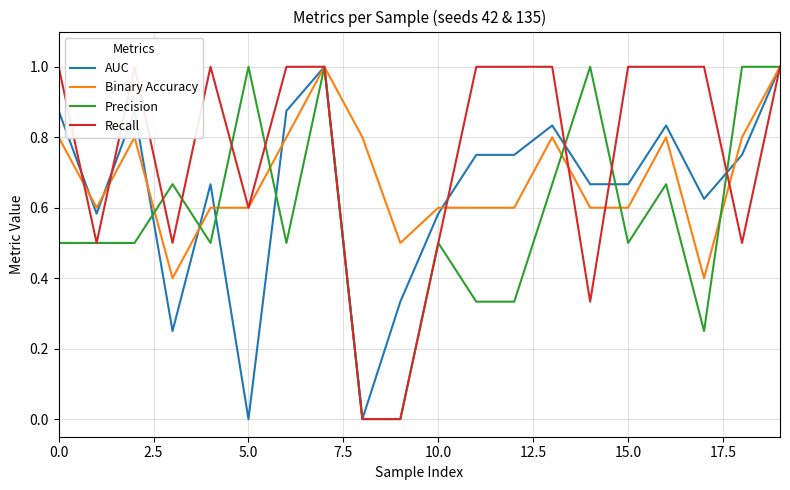

What are all the series names shown in the legend?

AUC, Binary Accuracy, Precision, Recall